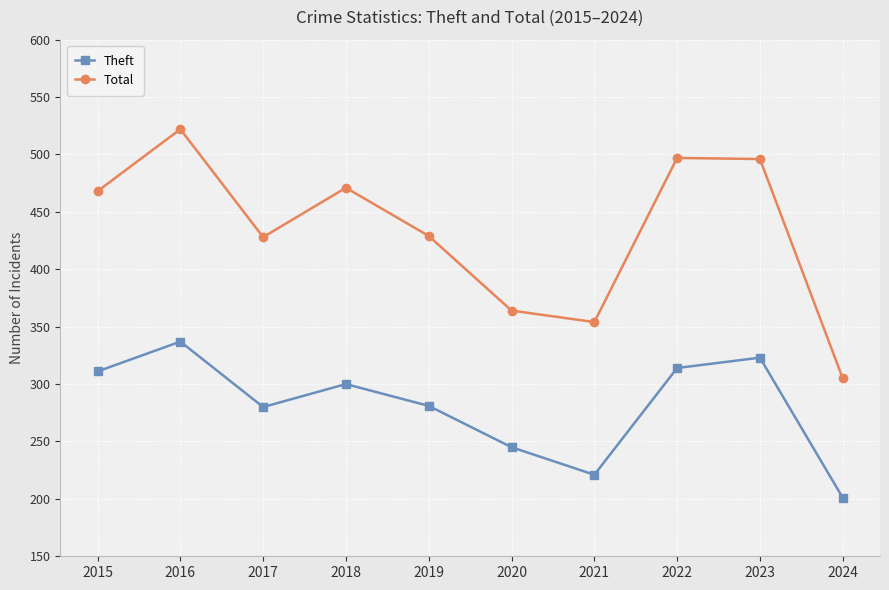

List the series in order of their peak value, highest first.

Total, Theft